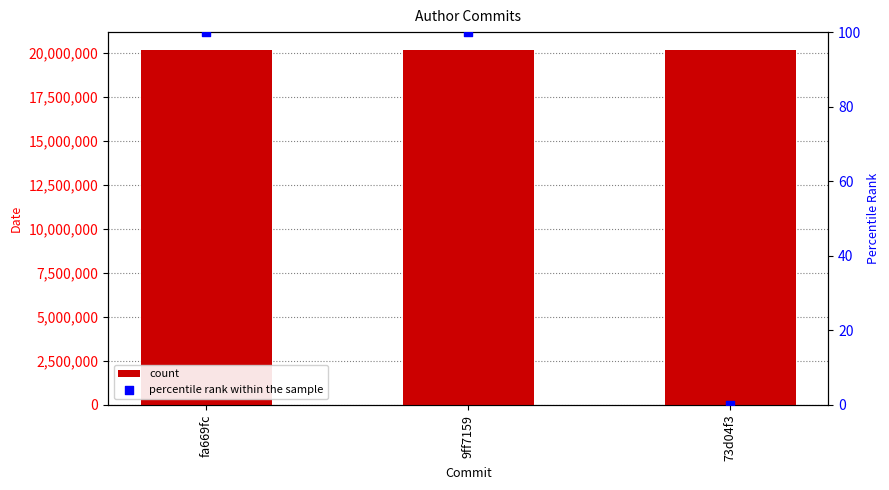

At which category is the sum across all series the highest?

fa669fc